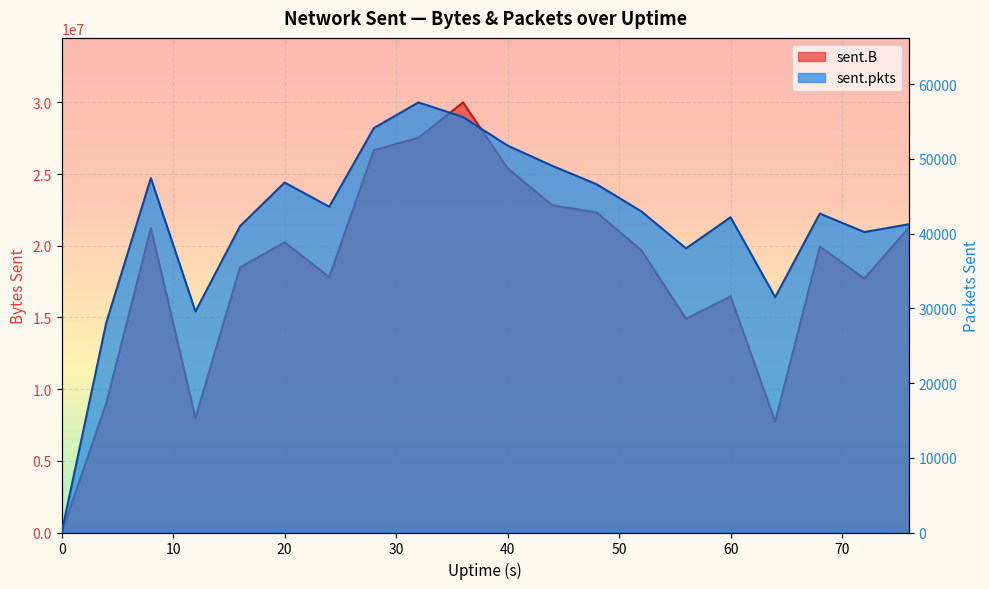

True or false: sent.B and sent.pkts cross at least once.

False